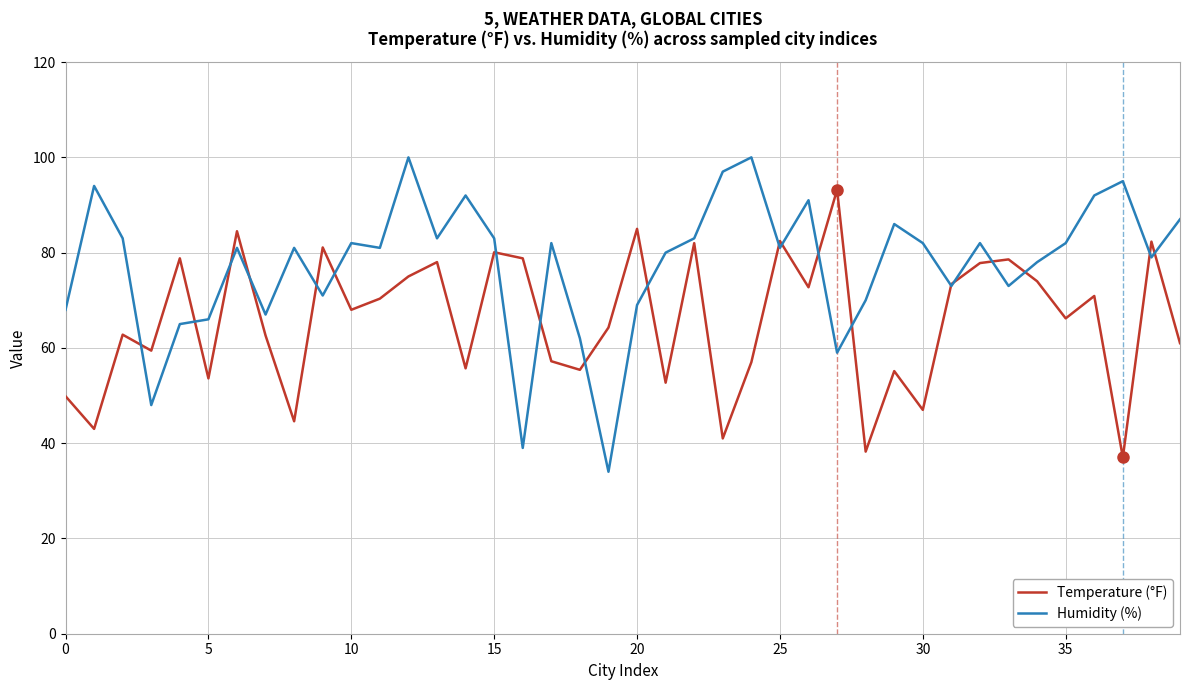

Which series has the widest spread of values?

Humidity (%)